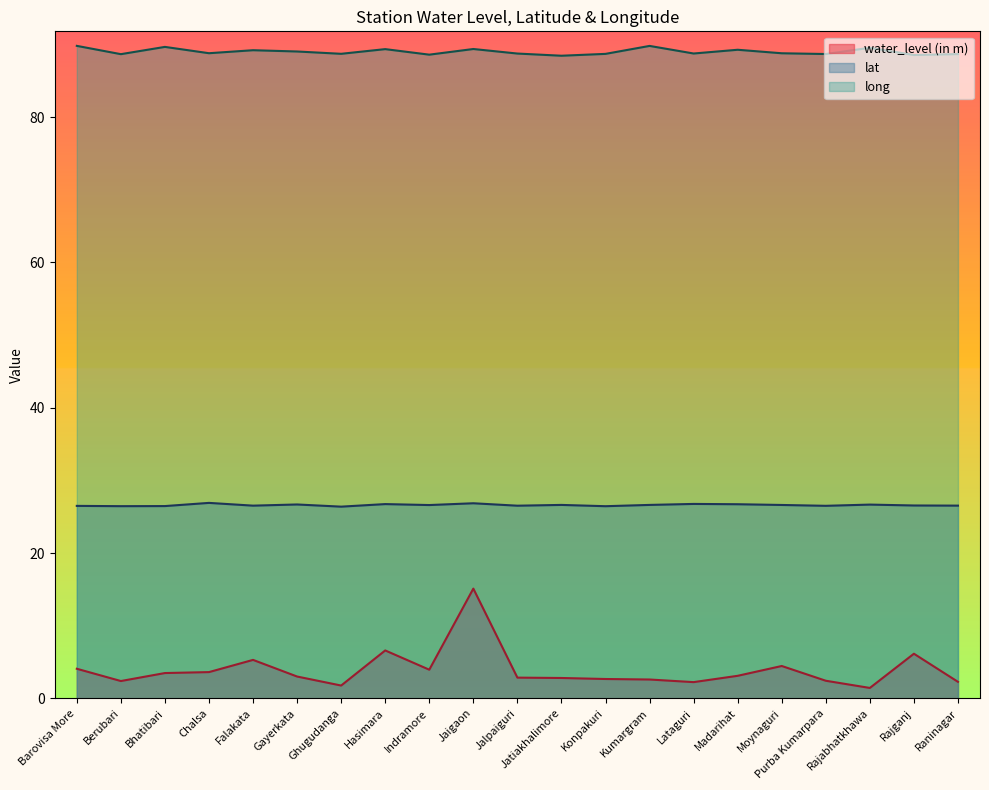

True or false: lat and long cross at least once.

False